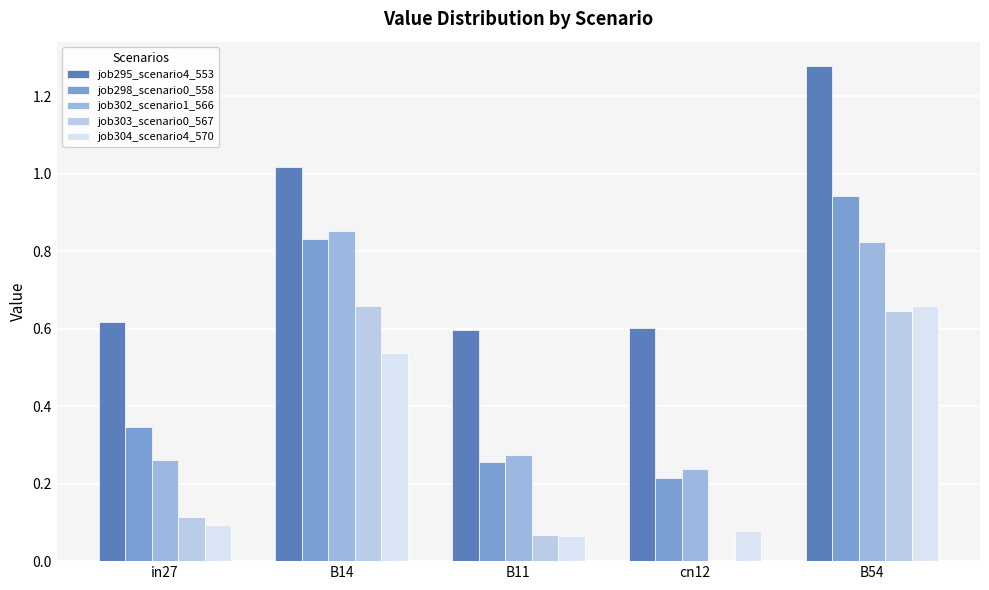

Between in27 and B14, which series saw the biggest shift?

job302_scenario1_566